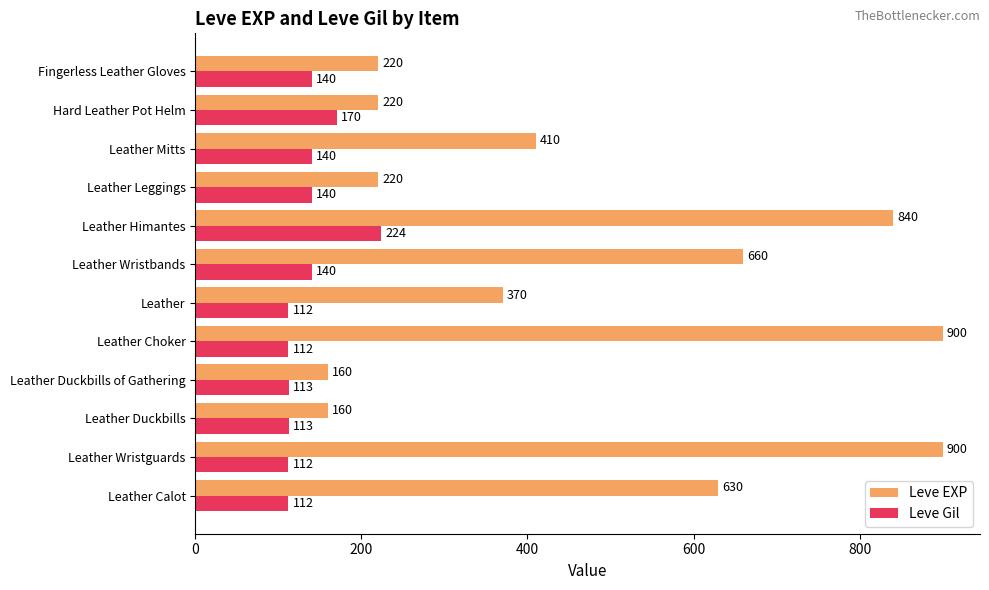

Where is Leve Gil nearest to the value 168?

Hard Leather Pot Helm